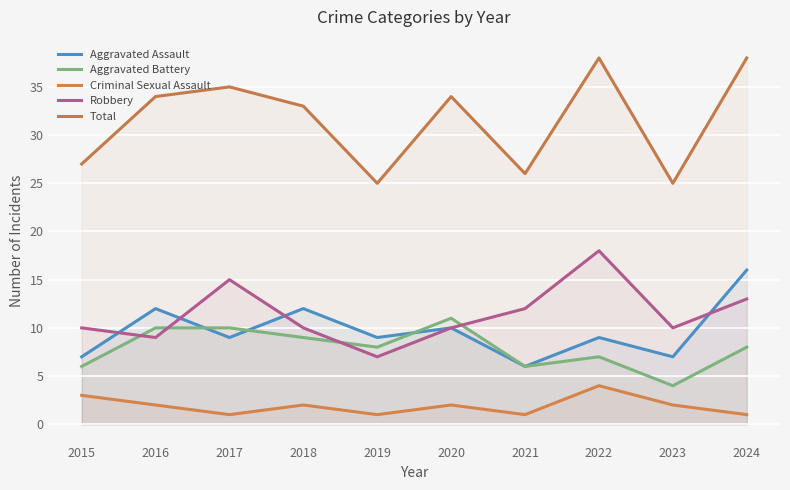

The Aggravated Assault series shows 7 at 2023. True or false?

True